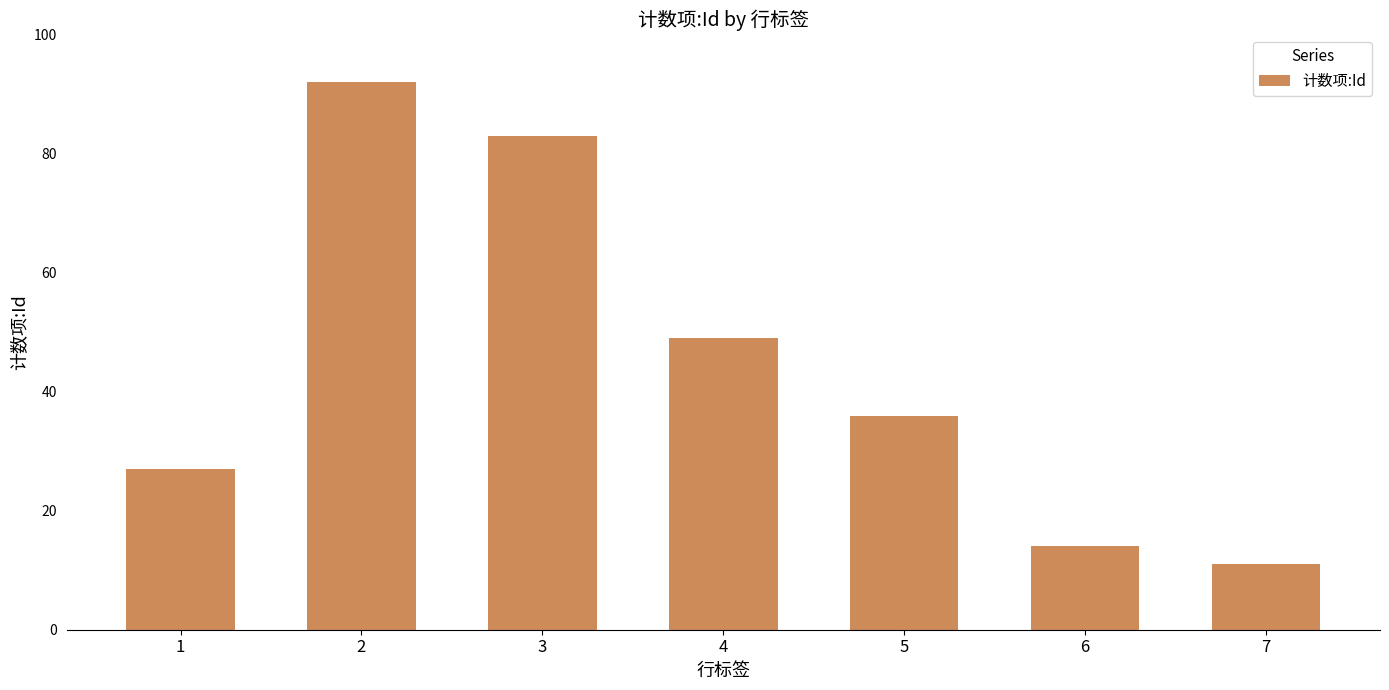

Which category has the lowest value across all series?

7